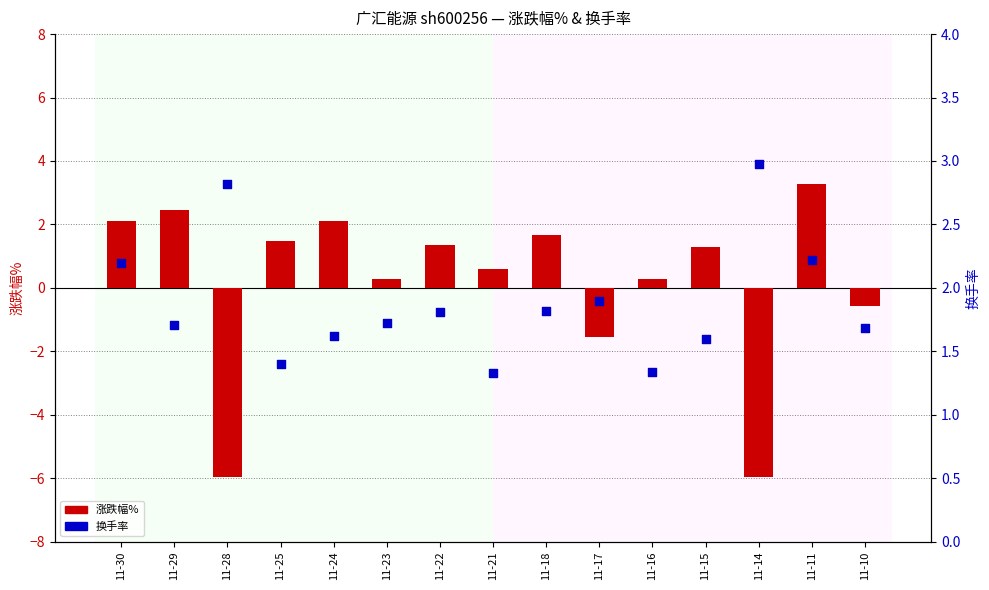

Which series has the widest spread of Y values?

涨跌幅%